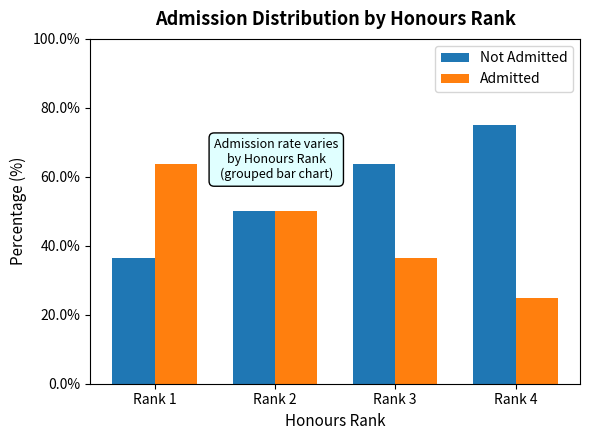

Which series has the largest total across all categories?

Not Admitted